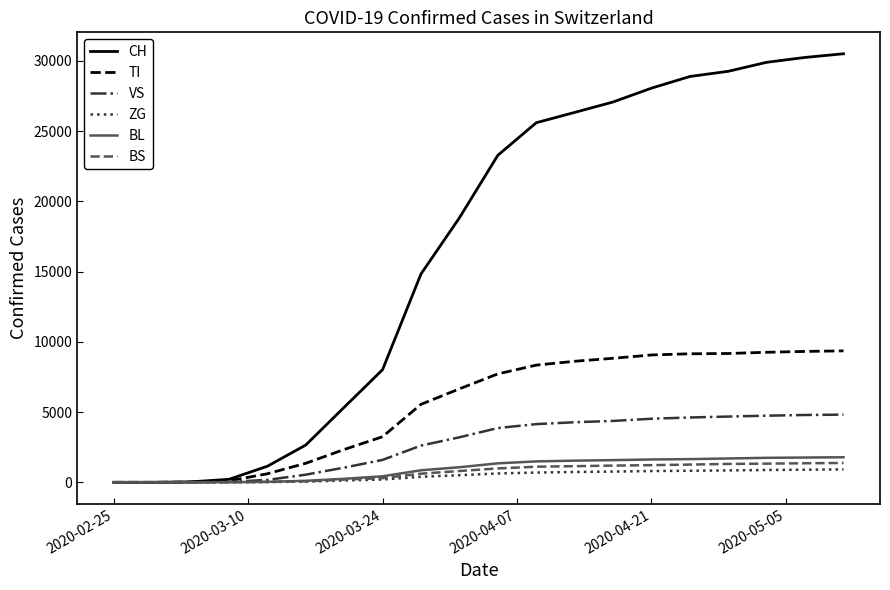

Which series has the largest total across all categories?

CH